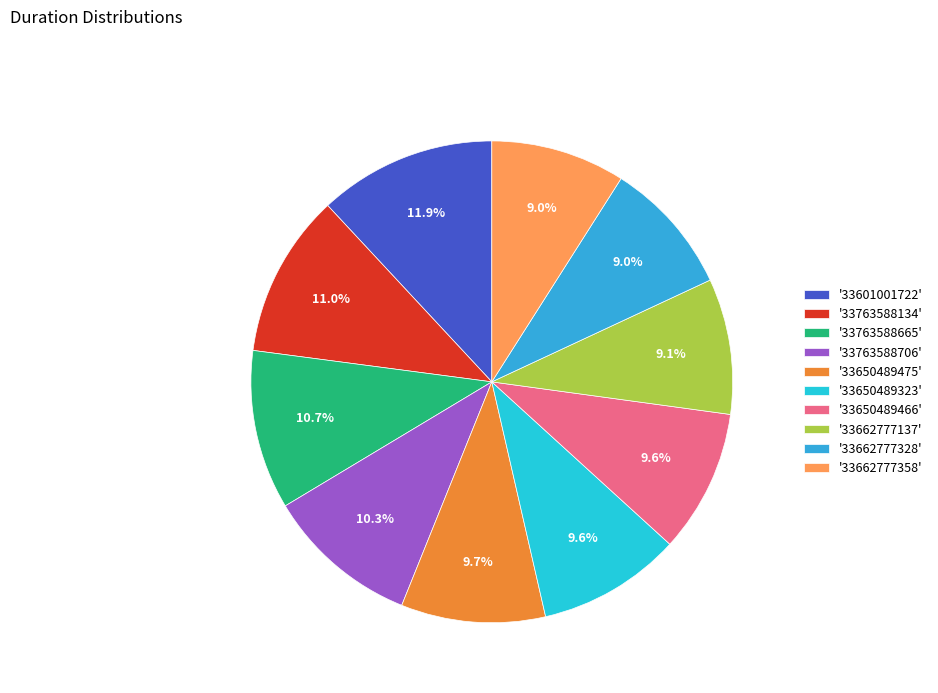

Rank the categories by value from highest to lowest.

33601001722, 33763588134, 33763588665, 33763588706, 33650489475, 33650489323, 33650489466, 33662777137, 33662777328, 33662777358